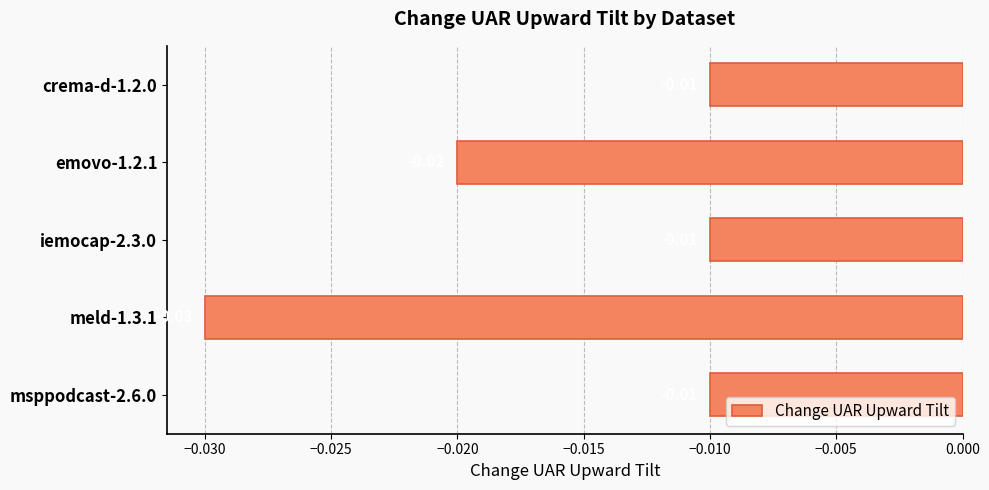

Which has a higher value, msppodcast-2.6.0 or meld-1.3.1?

msppodcast-2.6.0